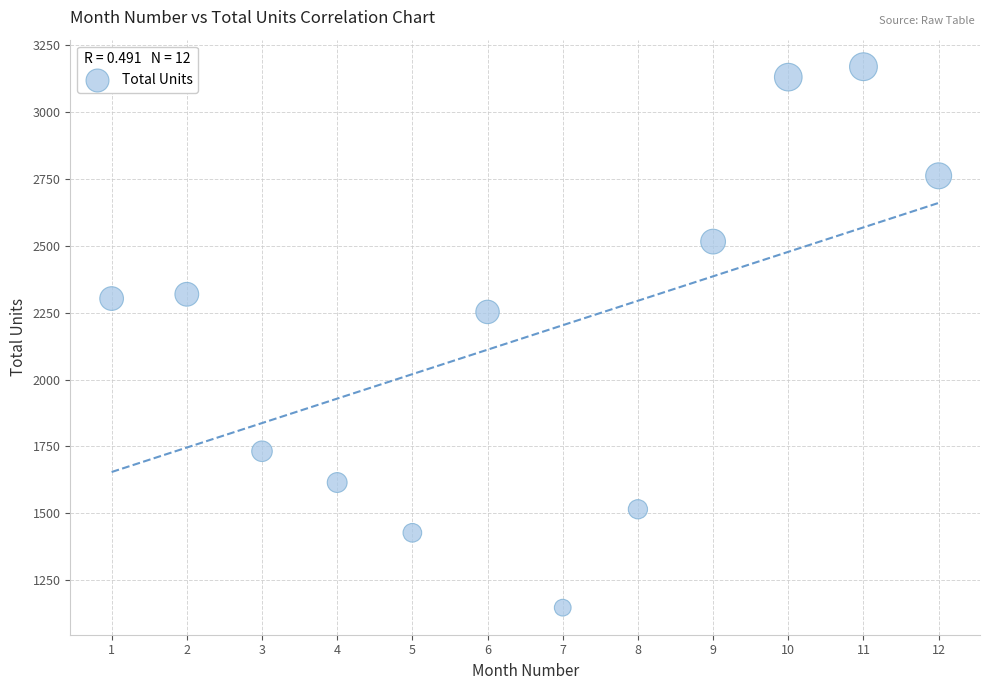

What is the range of X values (max minus min)?

11